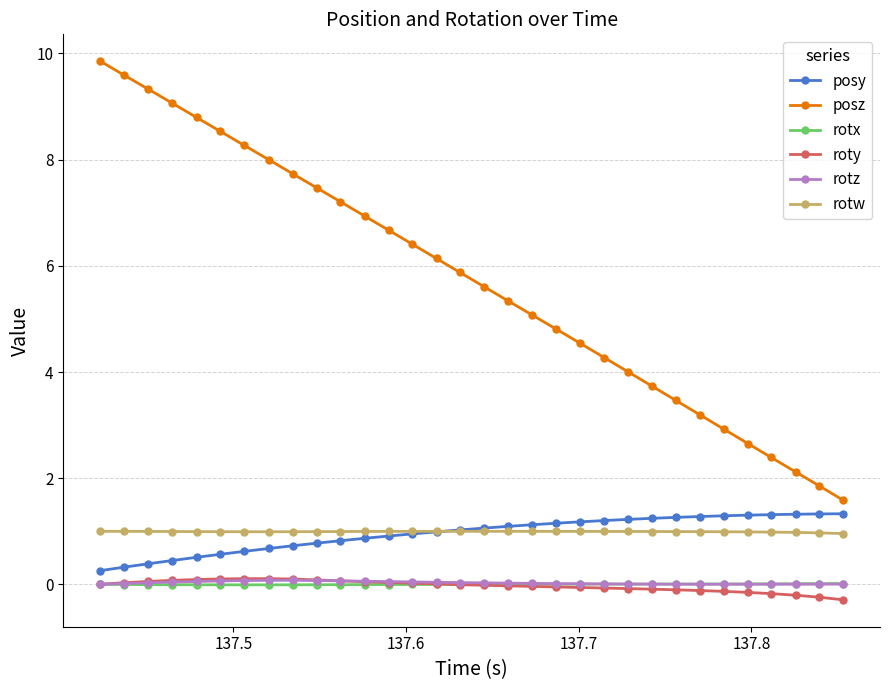

What is the minimum value for roty?

-0.3